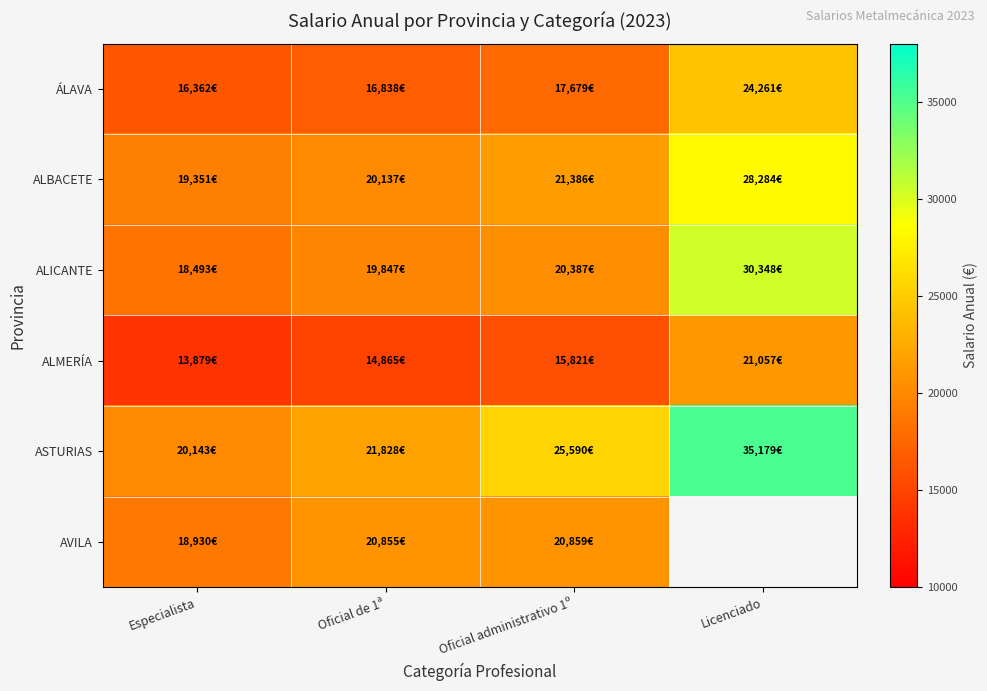

True or false: ALICANTE has a value of 28129.9 at Especialista.

False